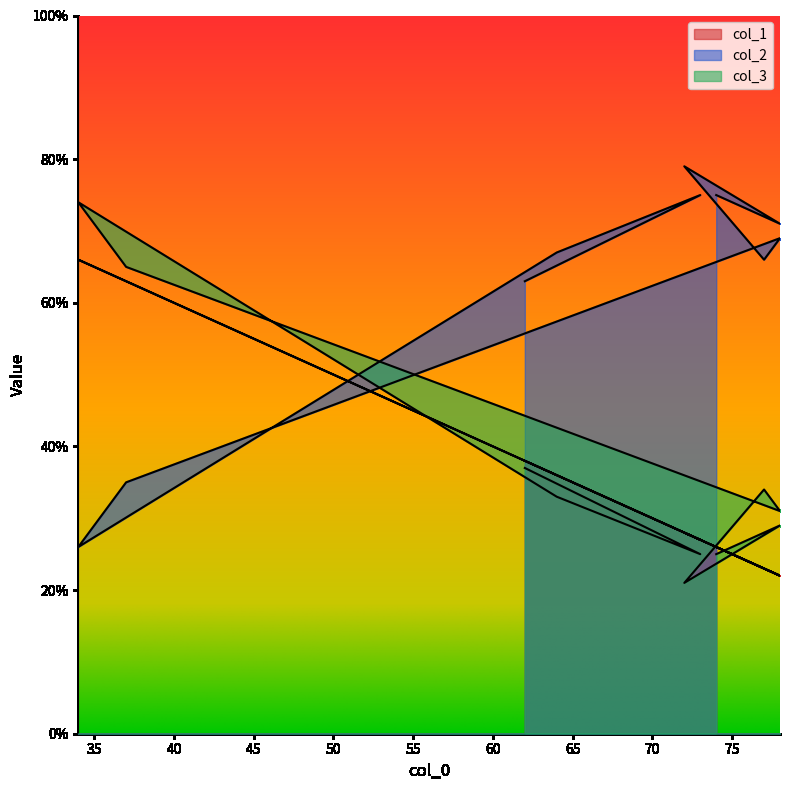

The col_1 series shows 9 at 72. True or false?

False